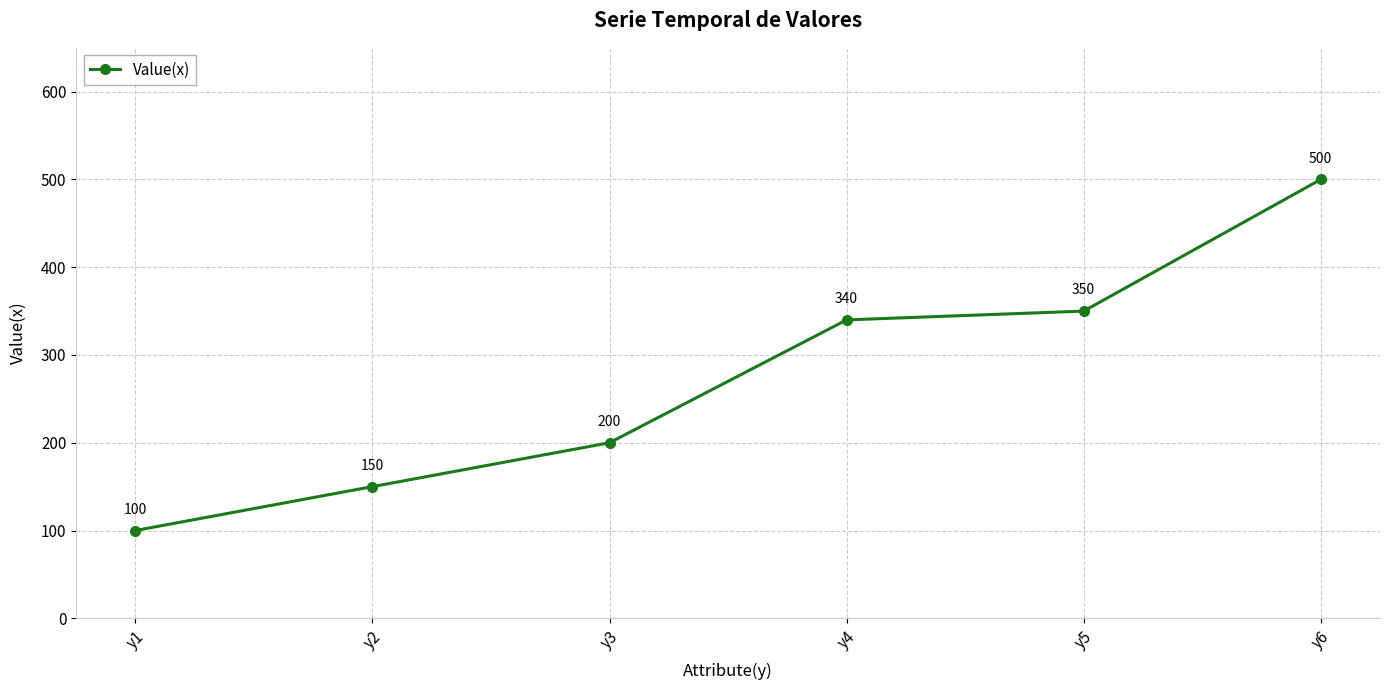

What is the value of the 3rd point from the left?

200